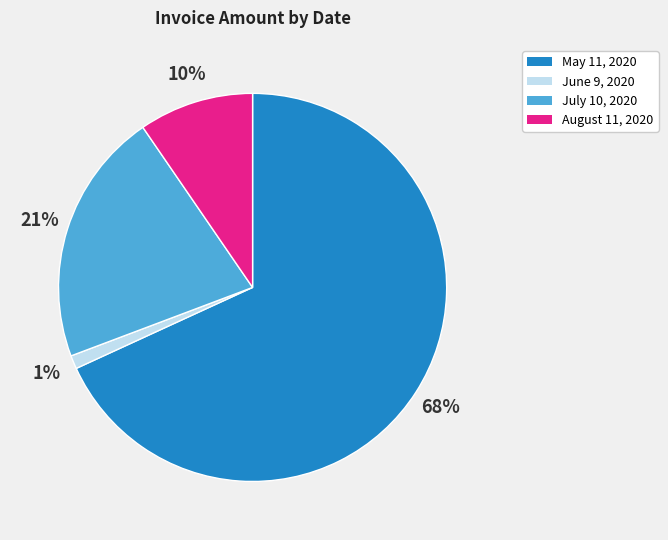

Is there any slice that represents more than half of the pie?

Yes